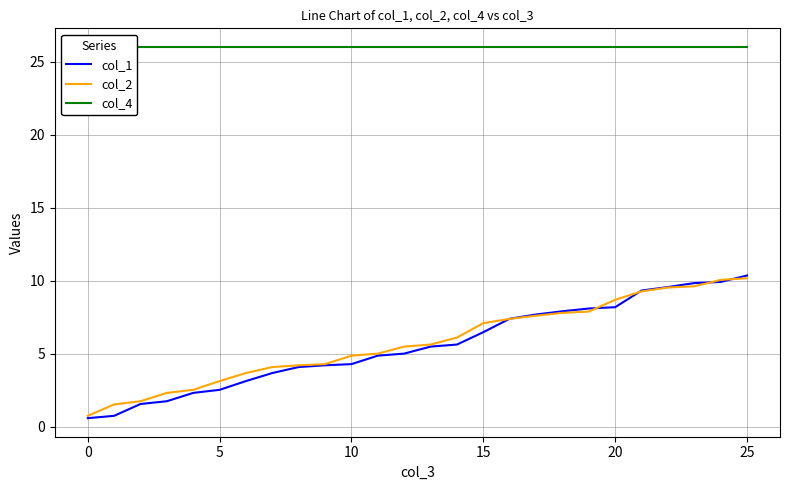

Is it true that col_1 equals 6.1 at 9?

False